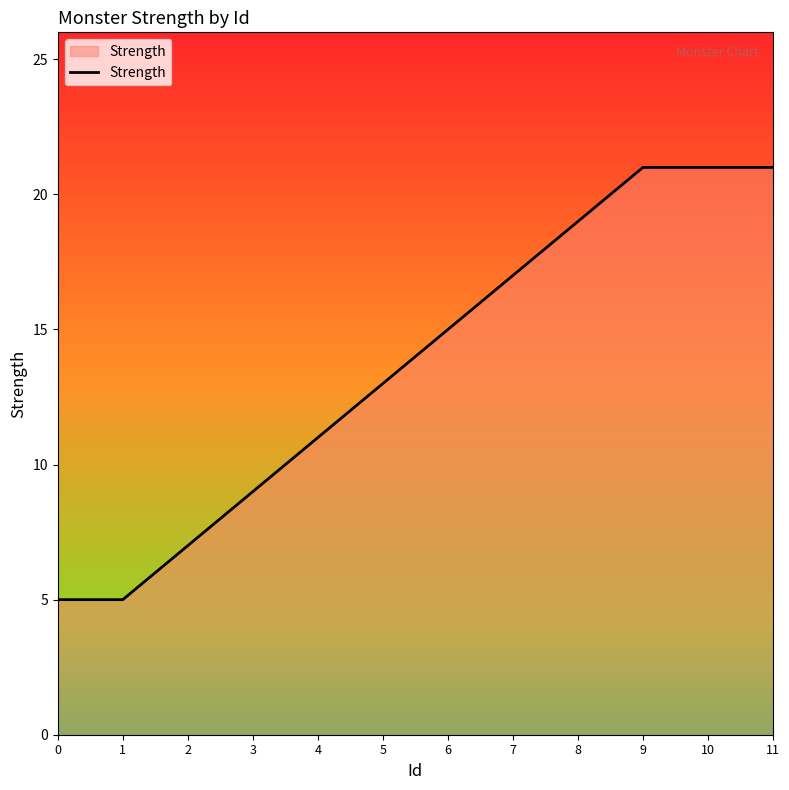

What is the change in value from 5 to 6?

+2